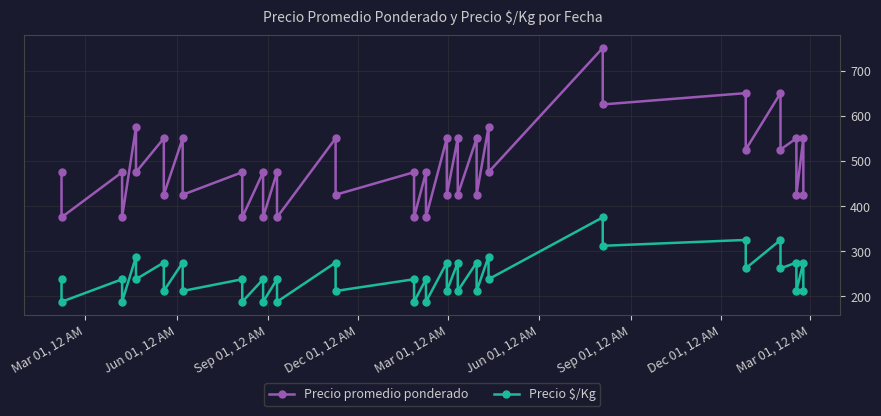

How many data points in Precio $/Kg are above 238?

16